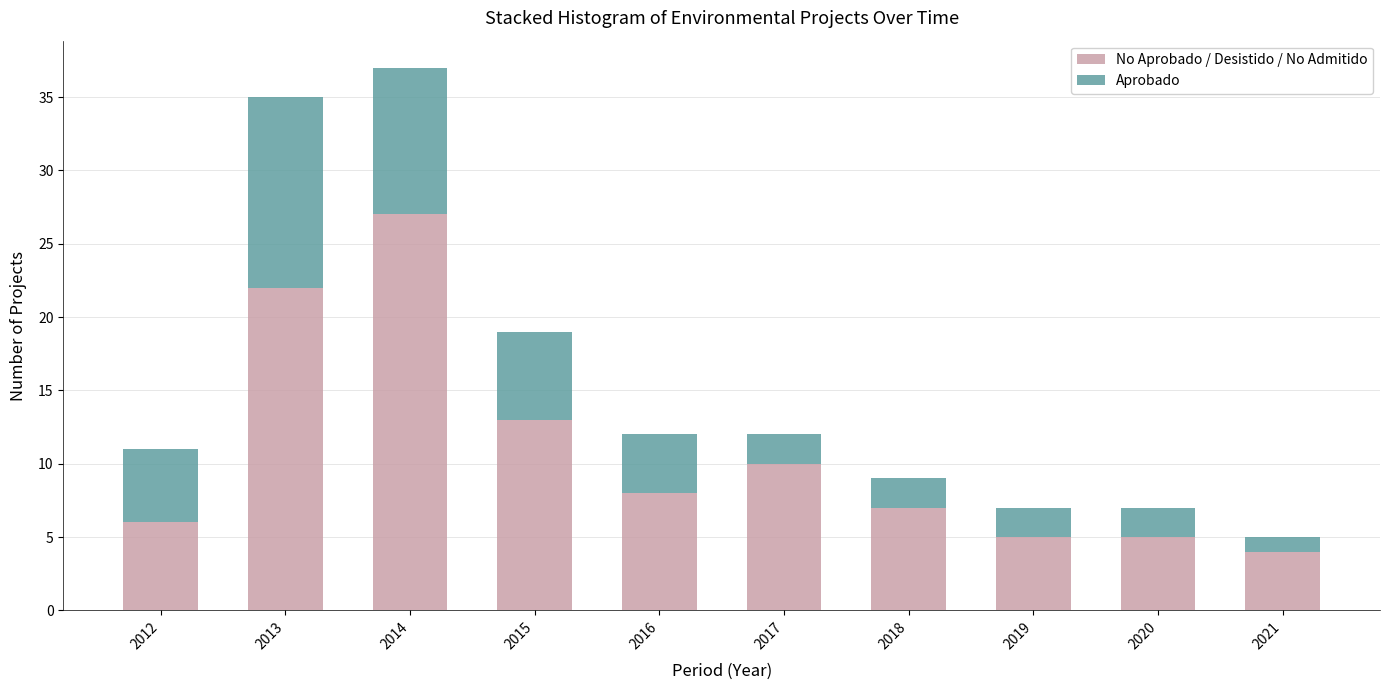

What is the total value across all series at 2019?

7